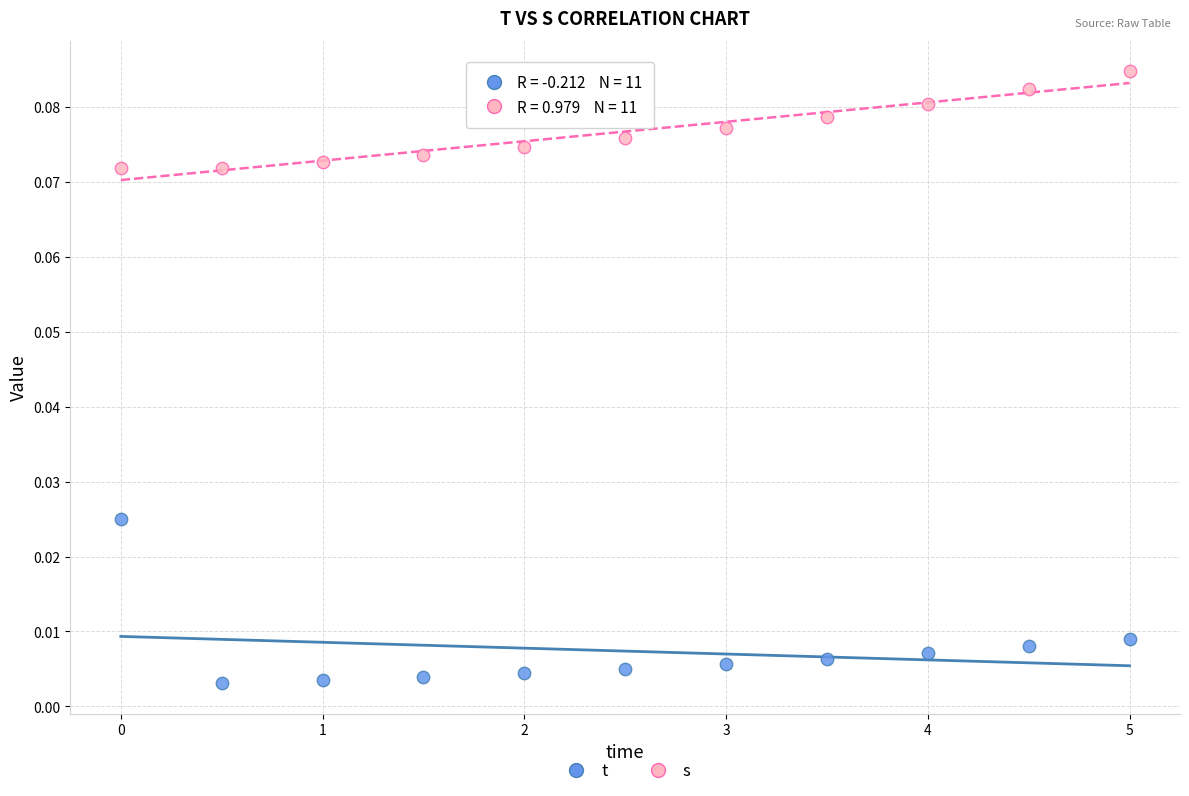

Which series has the widest spread of Y values?

t